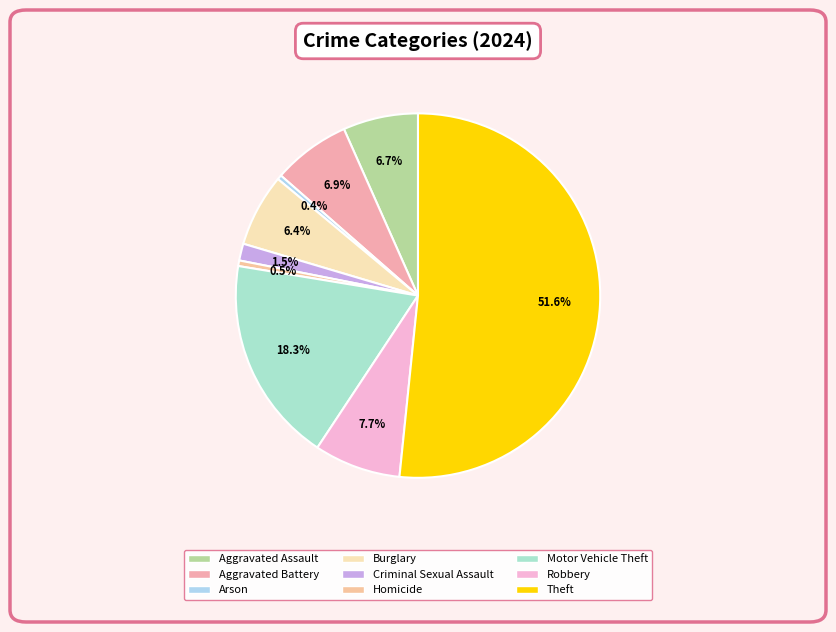

Count the number of slices in the pie.

9